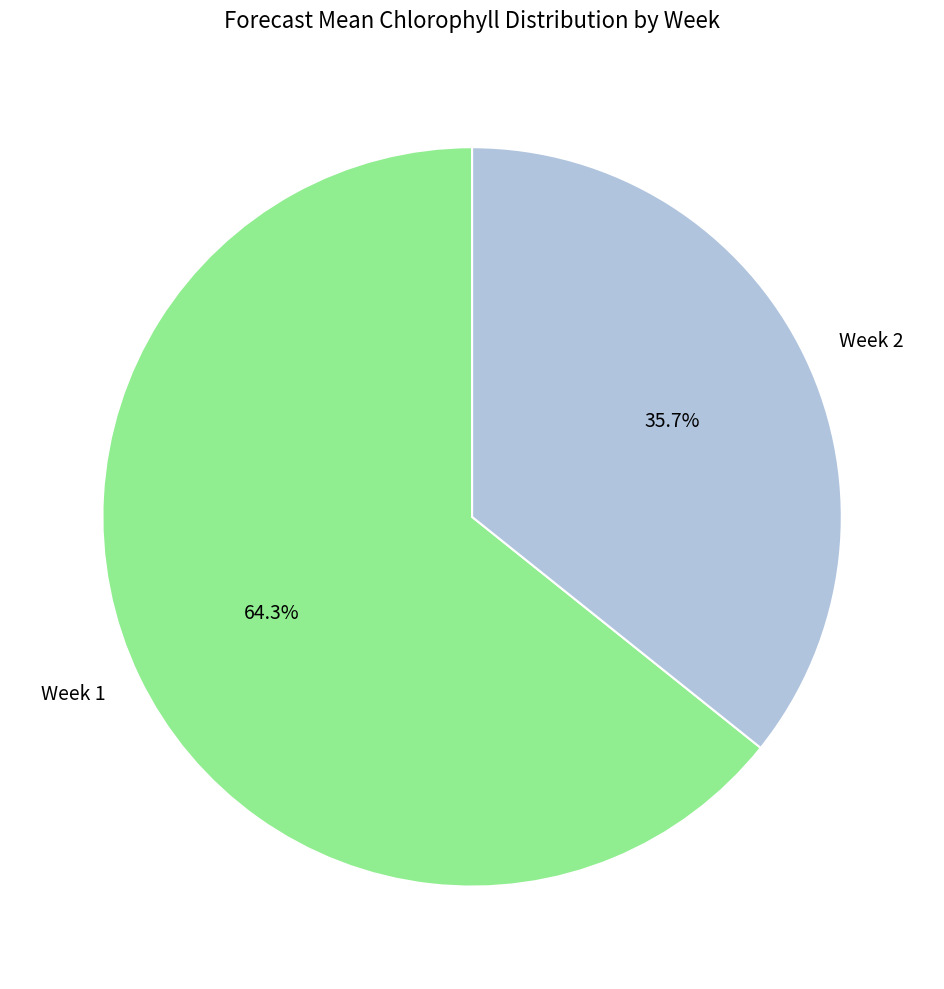

How much of the chart is everything except Week 2?

64.3%